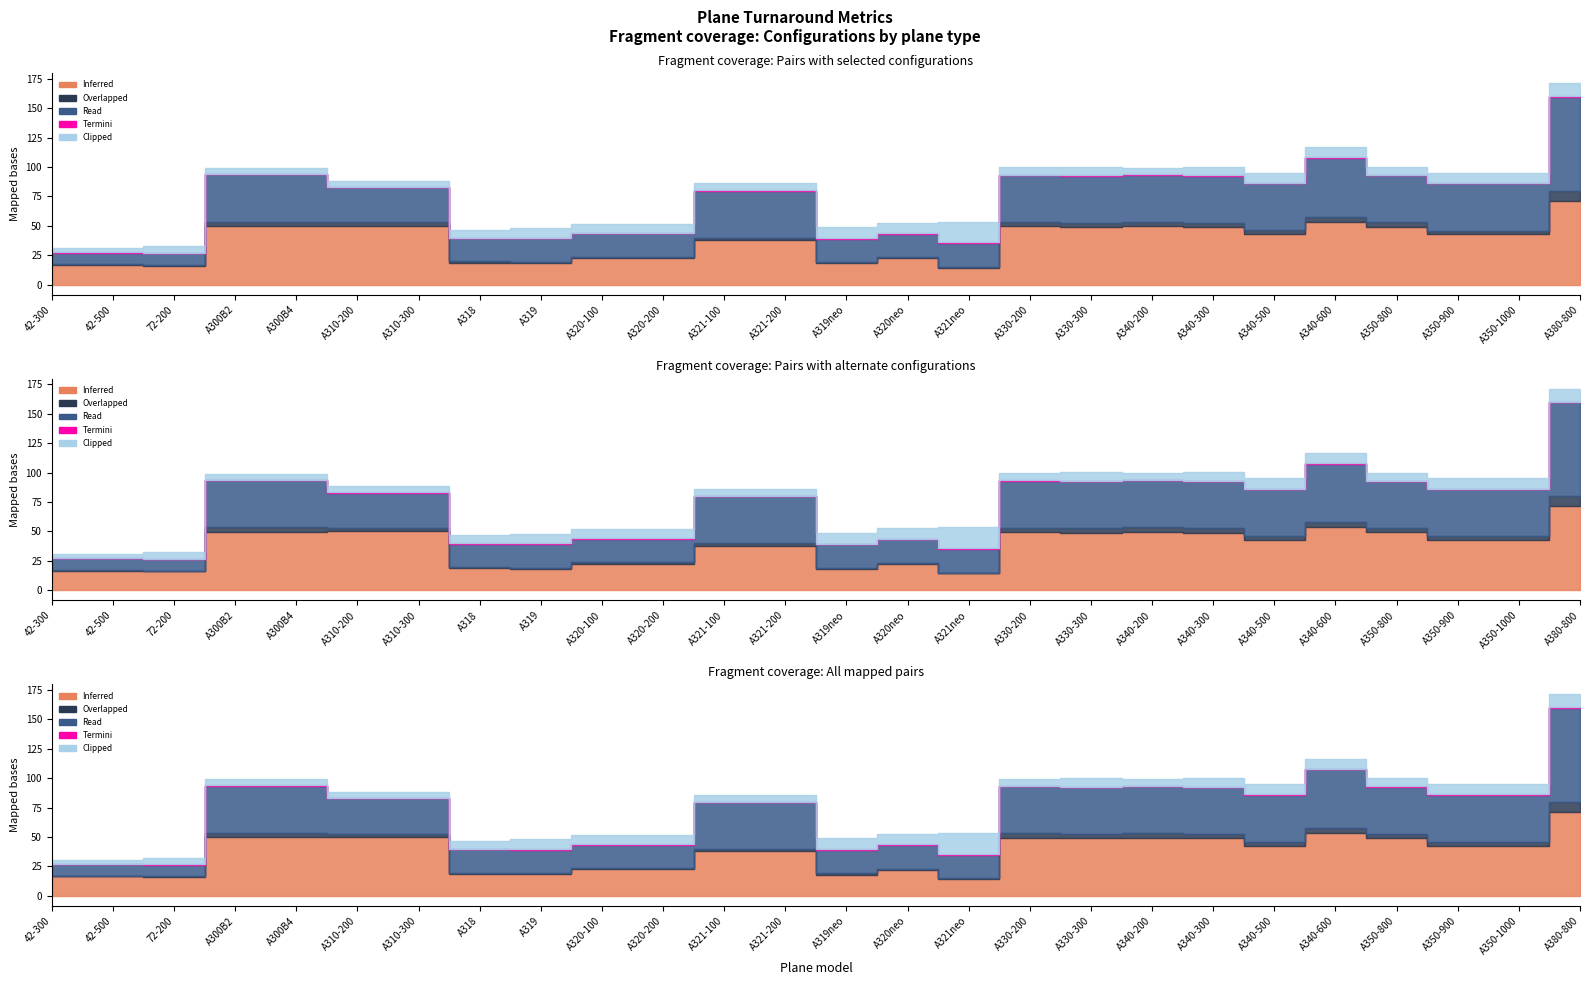

What is the average value of the Overlapped series?

2.6